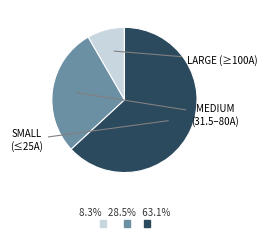

How many segments does this pie chart have?

3